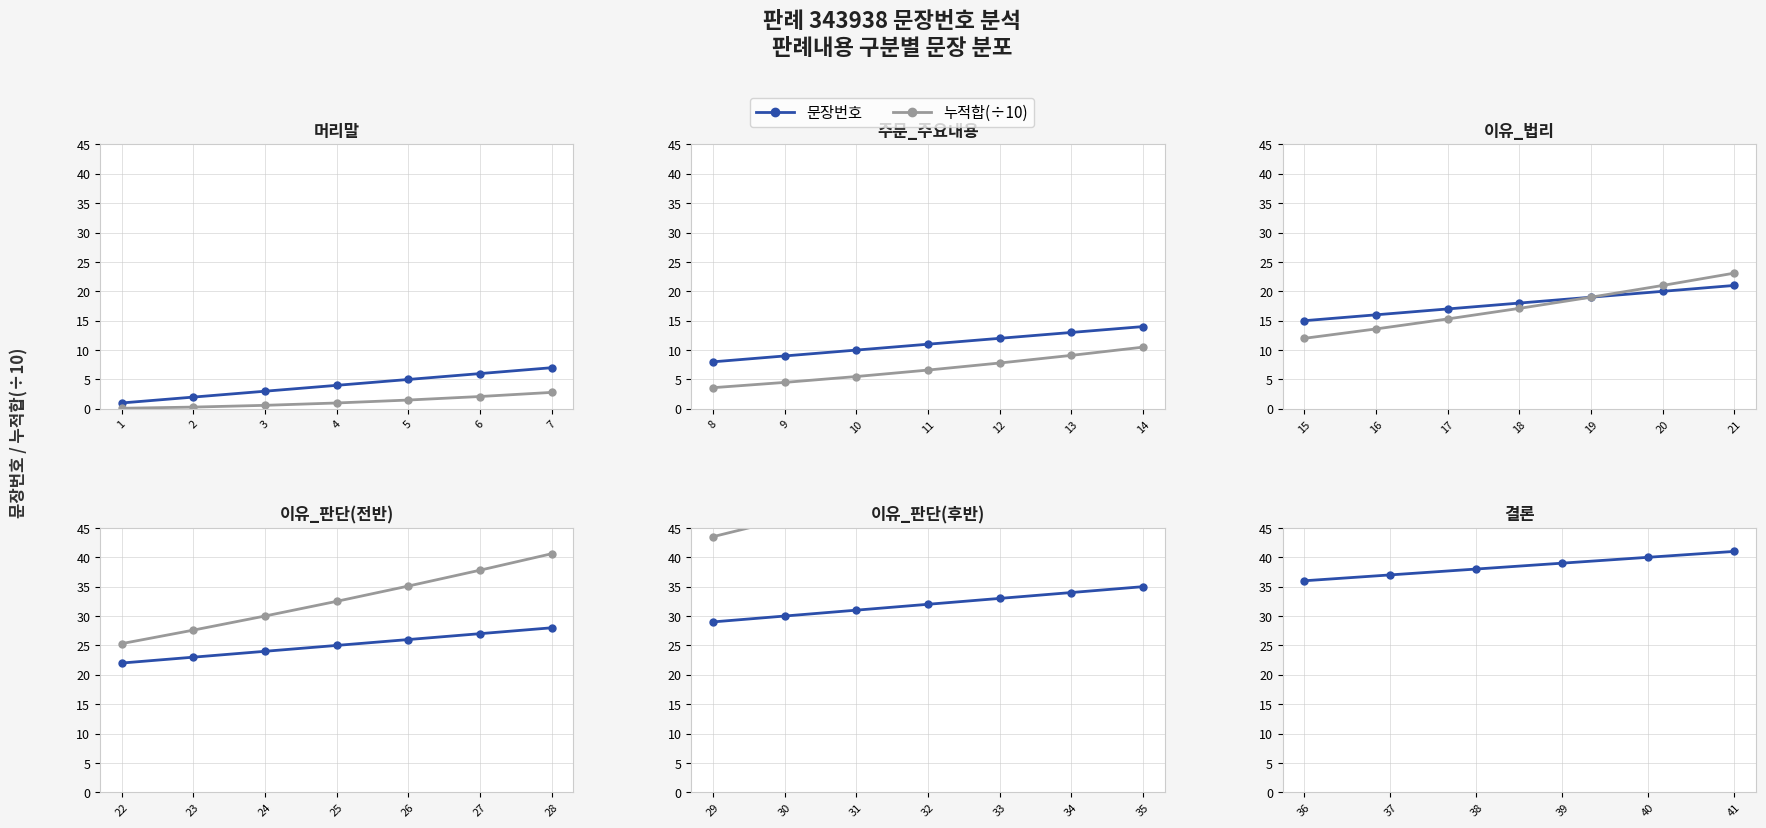

The 누적합(÷10) series shows 42.9 at 39. True or false?

False